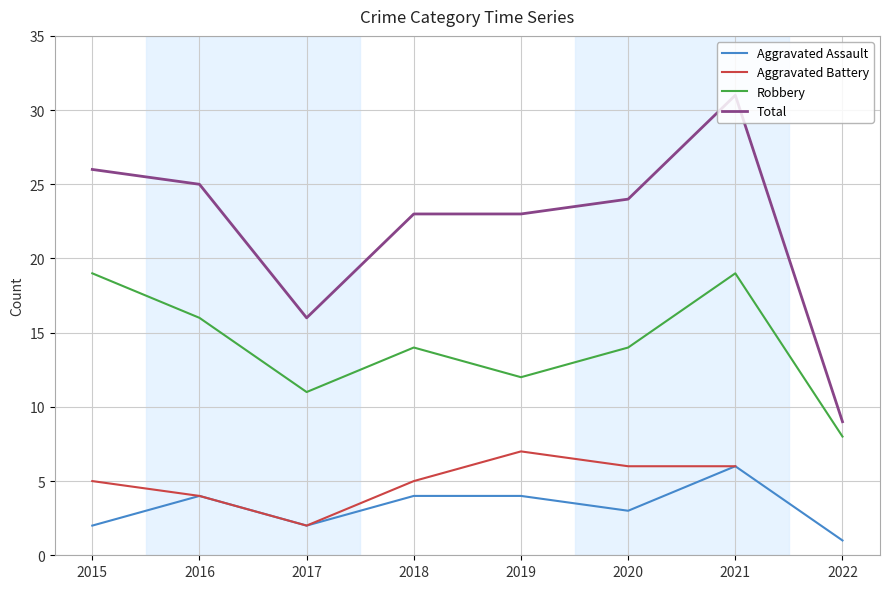

Does the chart display data point markers on the line(s)?

No